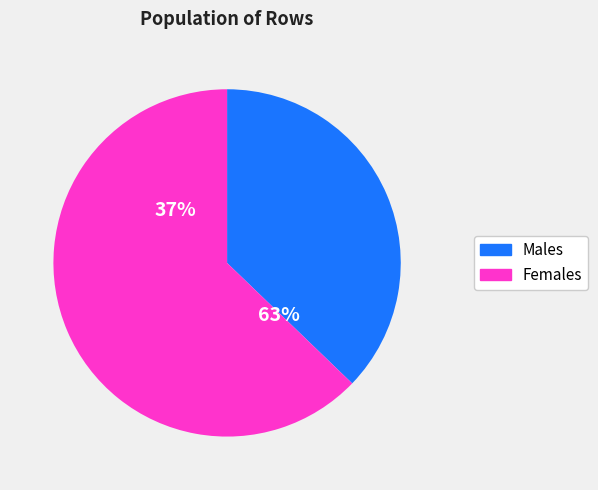

Which series has the widest spread of values?

Males